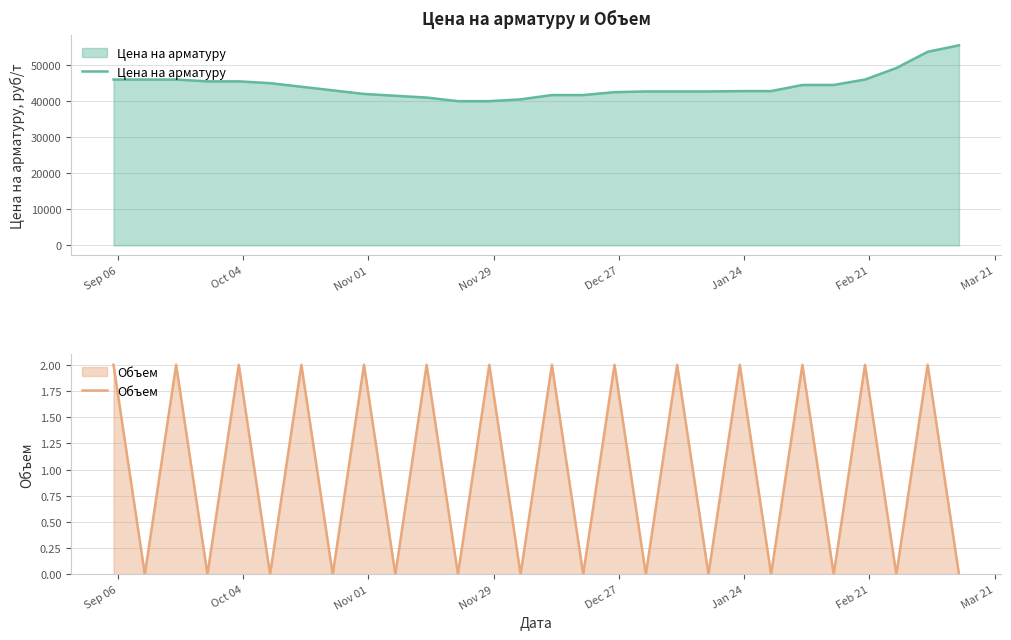

What is the lowest value of the Цена на арматуру series?

40000